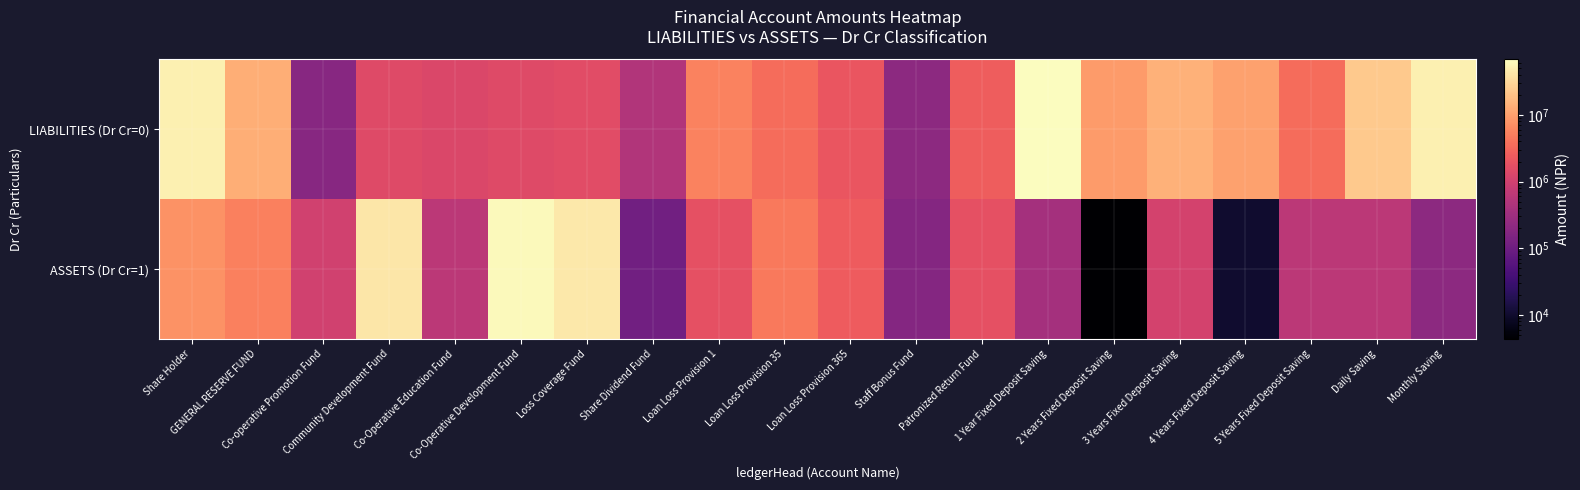

Rank the series at 3 Years Fixed Deposit Saving from highest to lowest value.

LIABILITIES (Dr Cr=0), ASSETS (Dr Cr=1)